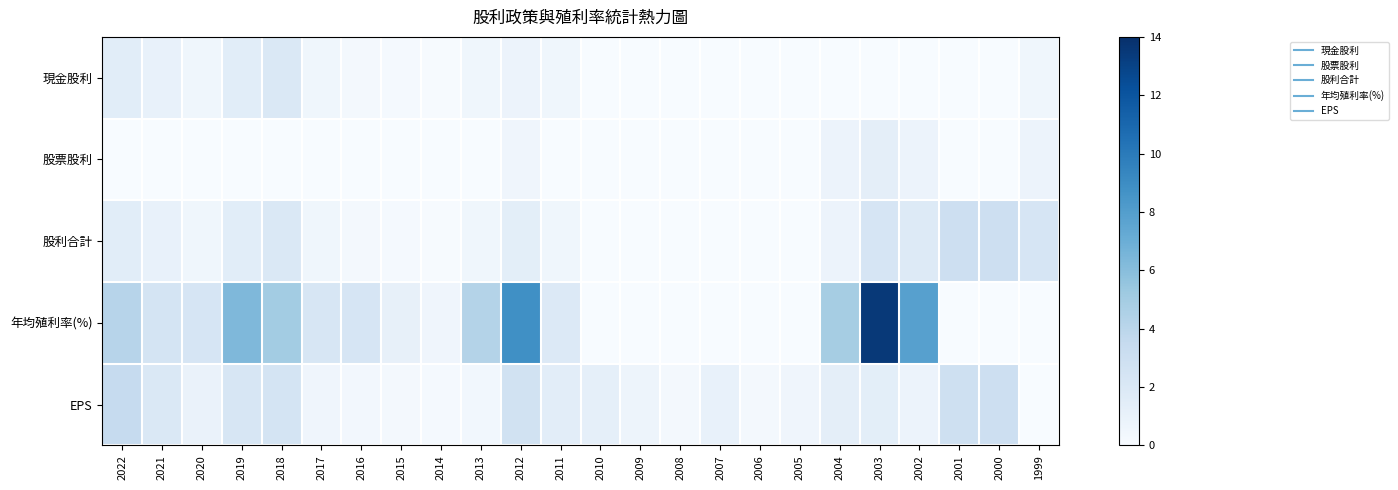

Between 2014 and 2002, which series saw the biggest shift?

年均殖利率(%)